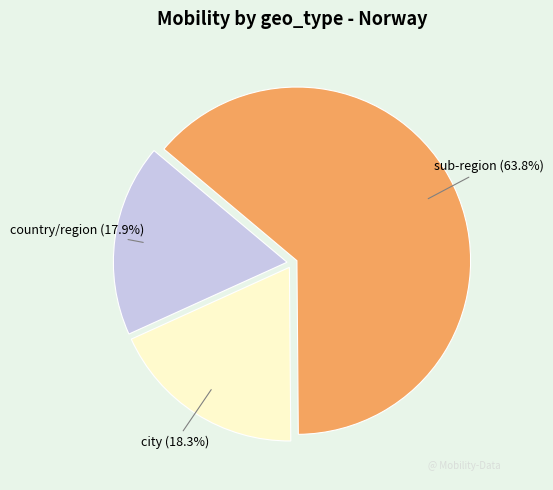

Which has a higher value, country/region or sub-region?

sub-region